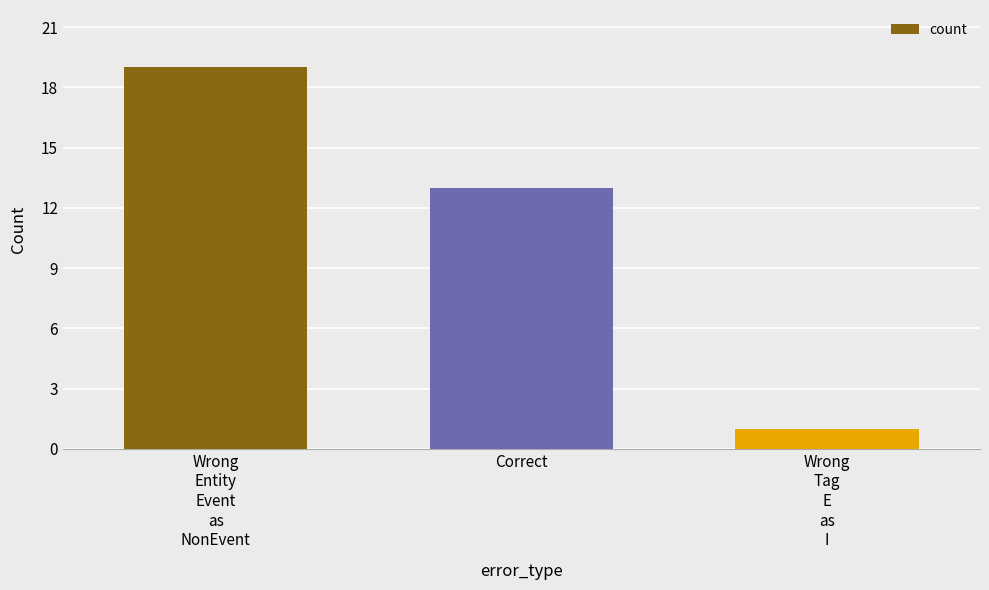

What is the value of the 3rd bar from the left?

1